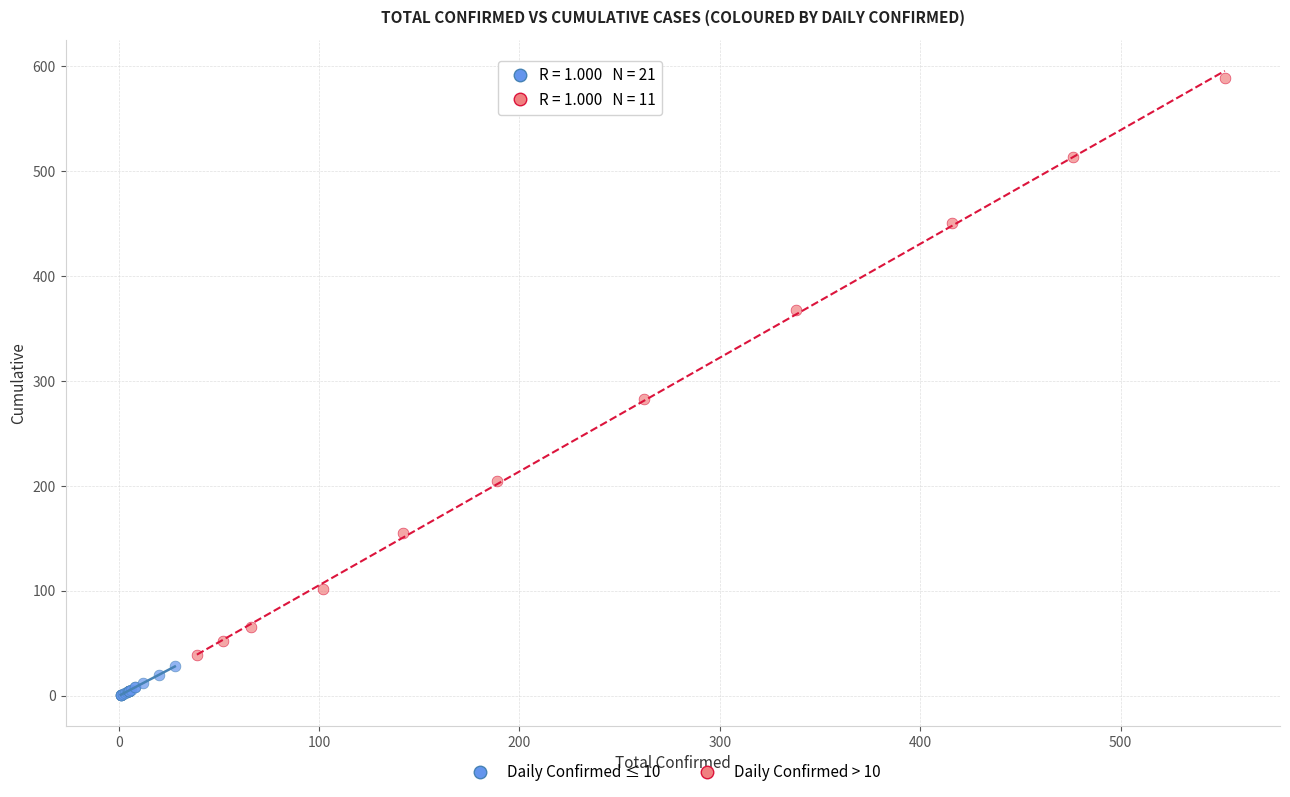

Which series contains the highest Y value?

Daily Confirmed > 10